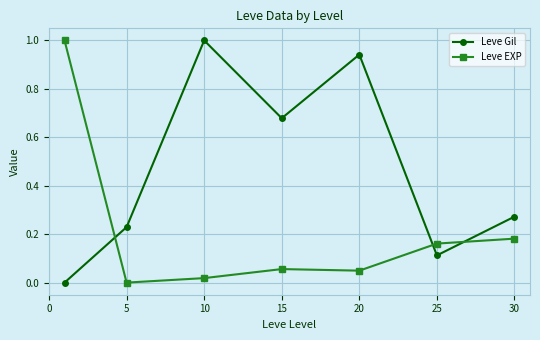

True or false: Leve Gil has more than 0 interior local peaks.

True